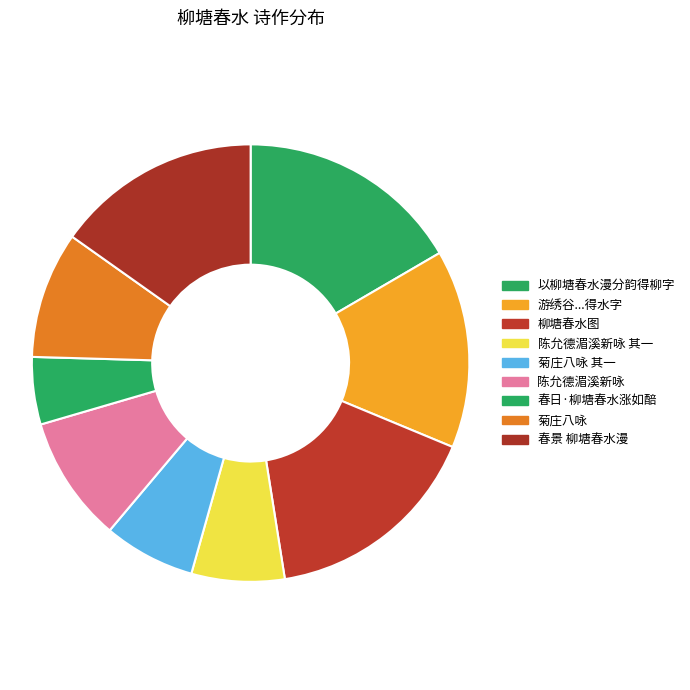

Is there a majority slice in this chart?

No